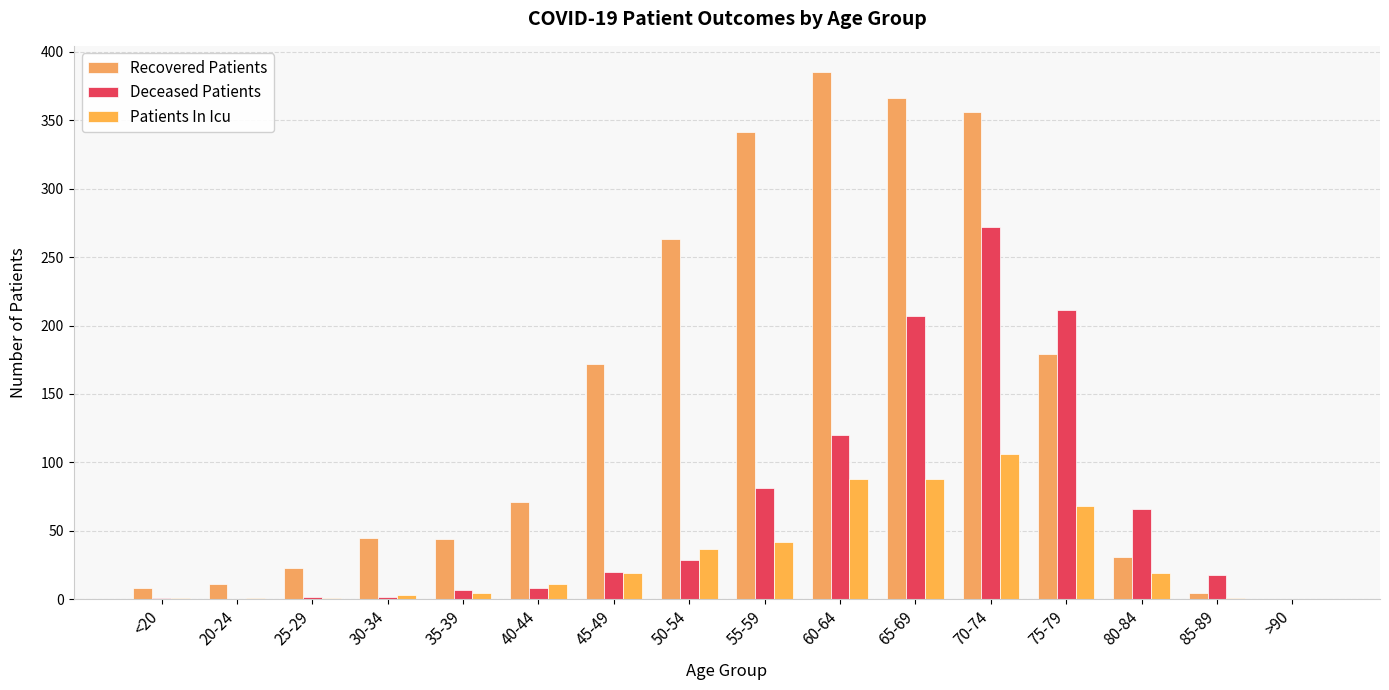

At which label does Patients In Icu reach its peak?

70-74